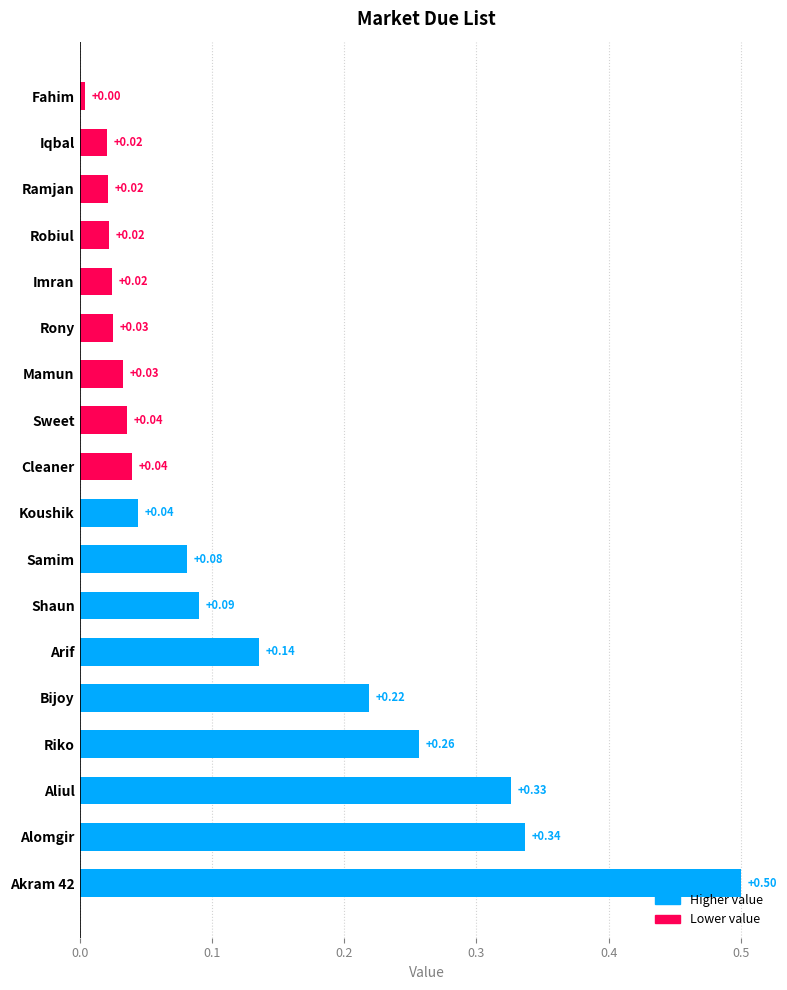

What is the difference between the maximum and minimum values?

0.5